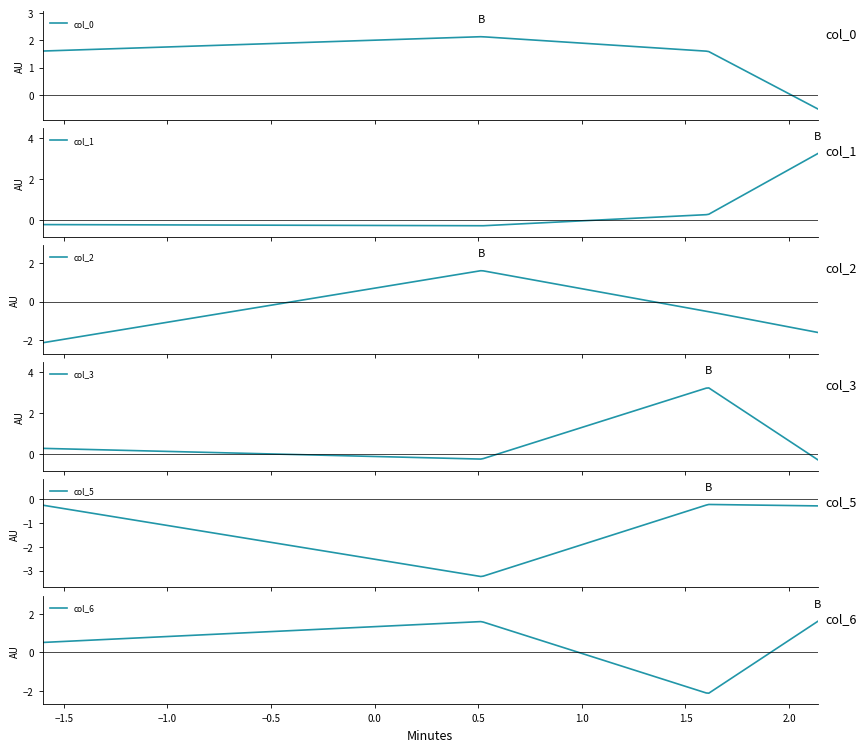

Reading left to right, list all the values displayed in this chart.

col_0: 1.6	2.1	1.6	-0.5
col_1: -0.2	-0.3	0.3	3.2
col_2: -2.1	1.6	-0.5	-1.6
col_3: 0.3	-0.2	3.2	-0.3
col_5: -0.3	-3.2	-0.2	-0.3
col_6: 0.5	1.6	-2.1	1.6